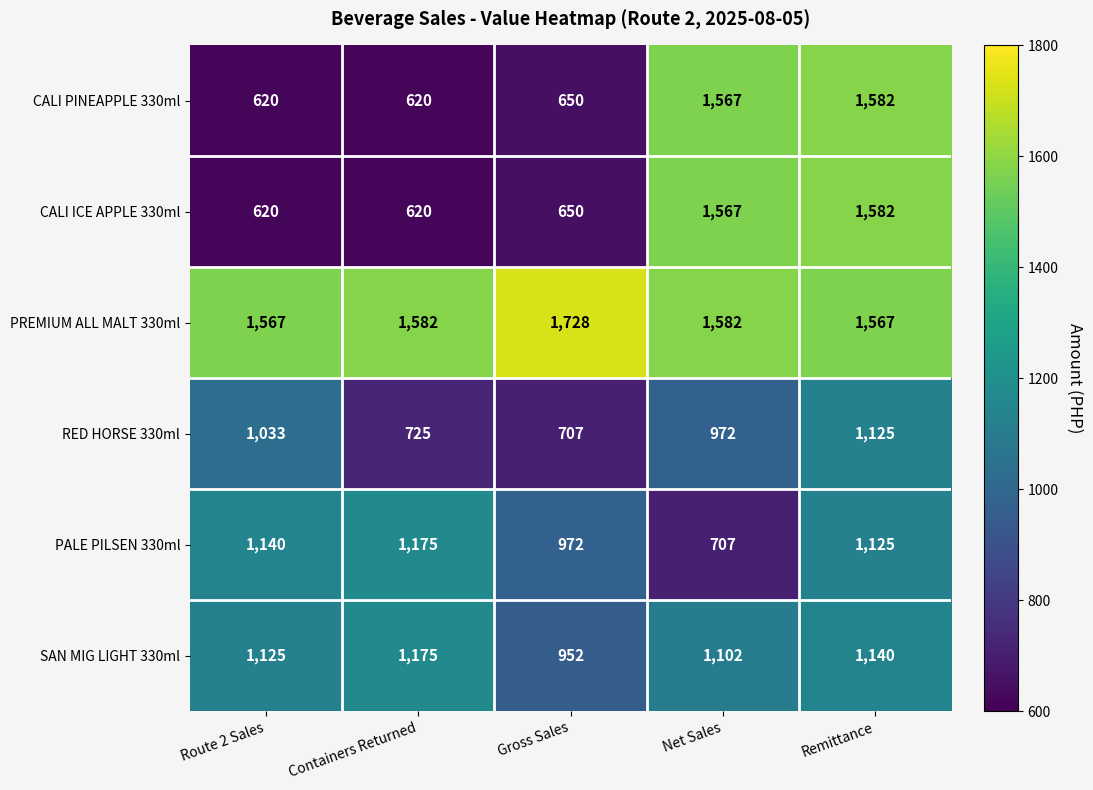

Which series changed the most between Route 2 Sales and Gross Sales?

RED HORSE 330ml